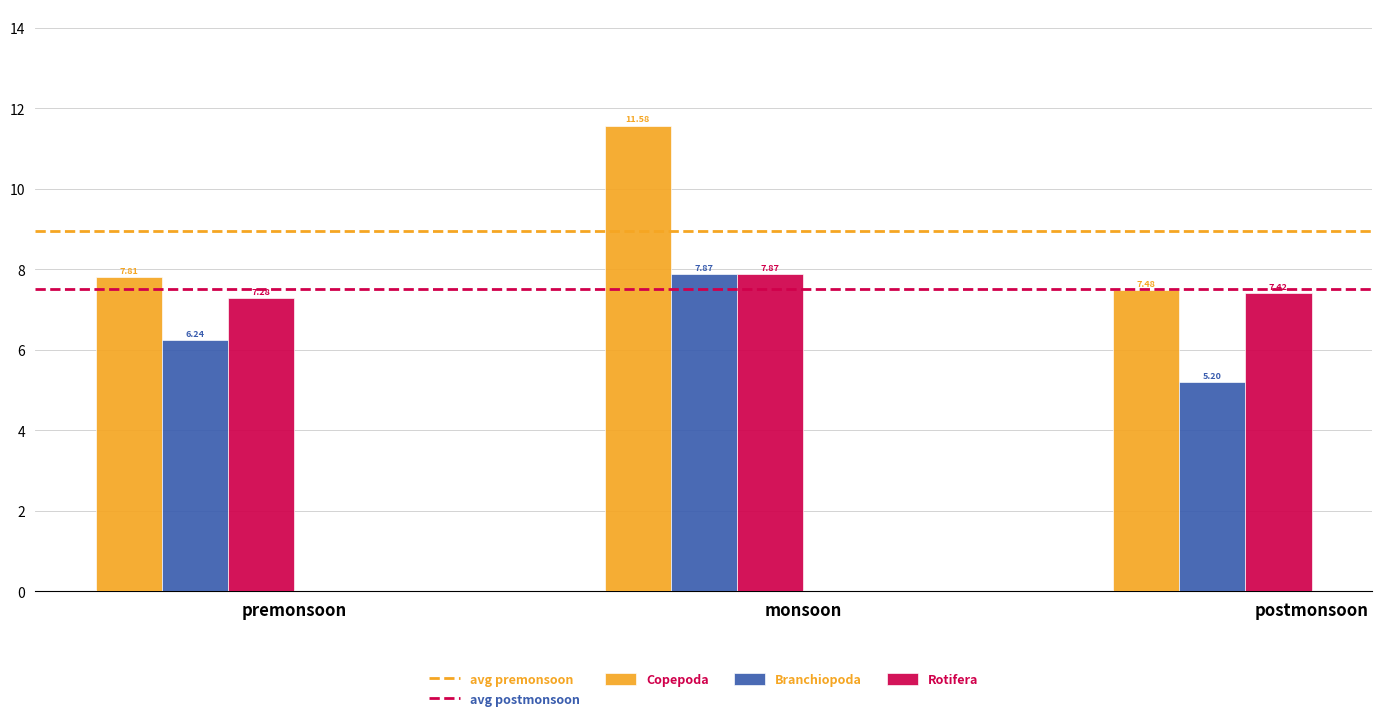

What is the total value across all series at premonsoon?

21.3